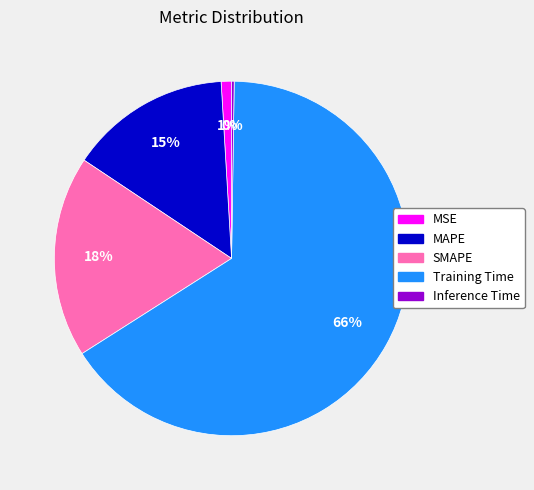

Which category has the biggest portion of the pie?

Training Time